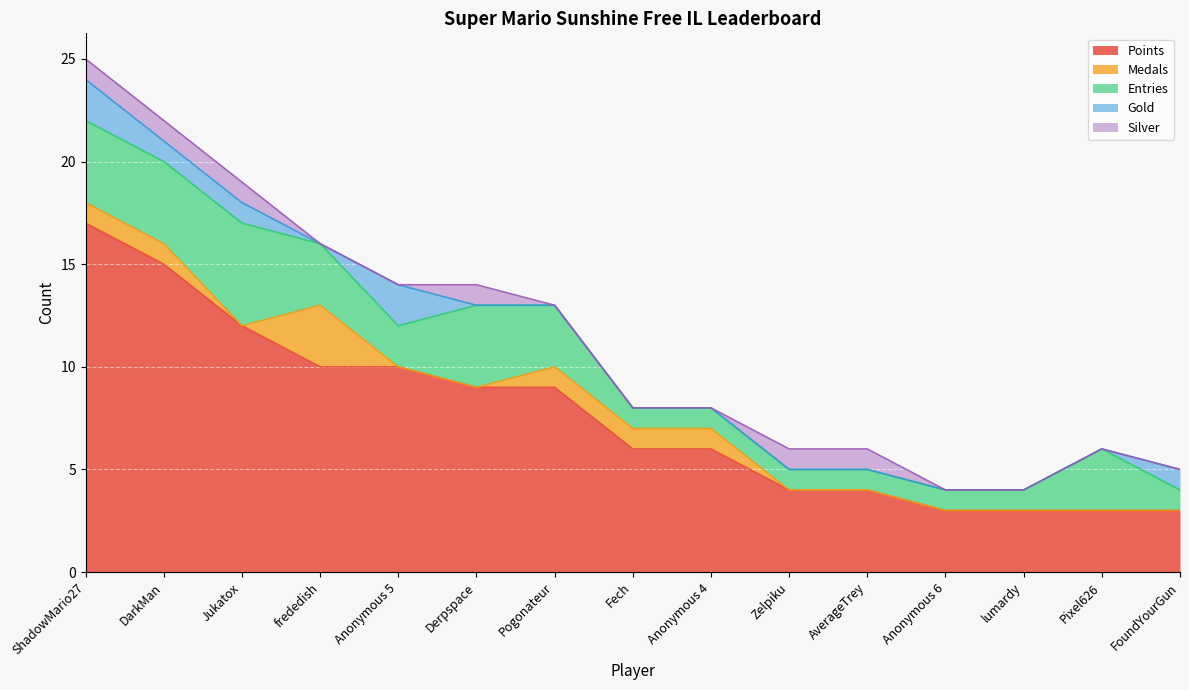

The value of Entries at frededish is 3. True or false?

True